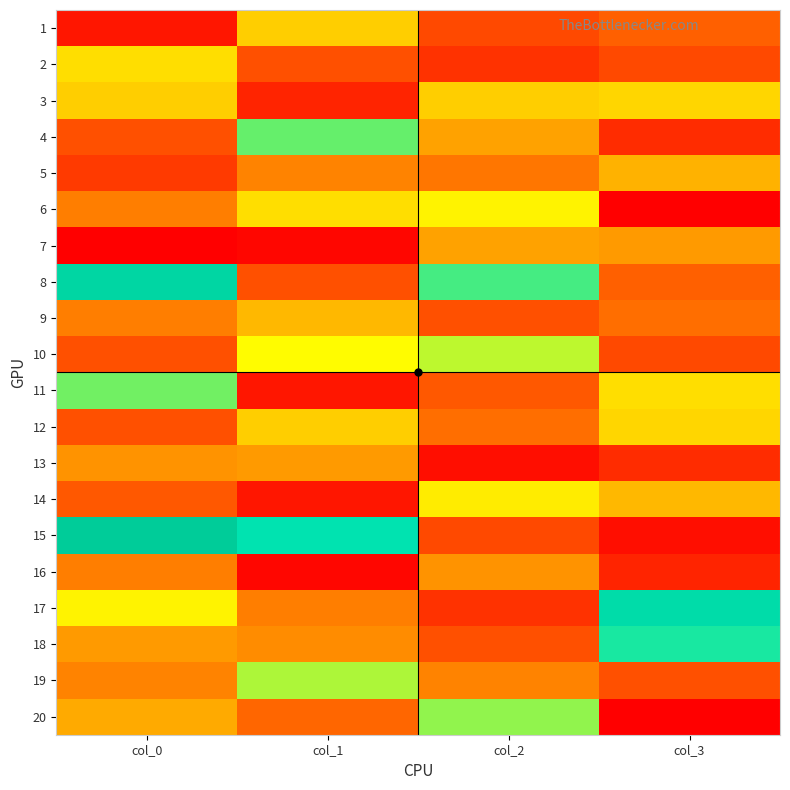

Reading left to right, extract all data points from this chart.

1: col_0=3	col_1=28	col_2=10	col_3=13
2: col_0=30	col_1=11	col_2=7	col_3=10
3: col_0=28	col_1=5	col_2=28	col_3=29
4: col_0=11	col_1=45	col_2=22	col_3=6
5: col_0=8	col_1=18	col_2=16	col_3=24
6: col_0=17	col_1=30	col_2=33	col_3=0
7: col_0=0	col_1=1	col_2=22	col_3=21
8: col_0=62	col_1=11	col_2=47	col_3=13
9: col_0=17	col_1=25	col_2=11	col_3=15
10: col_0=11	col_1=34	col_2=39	col_3=10
11: col_0=44	col_1=3	col_2=12	col_3=30
12: col_0=11	col_1=28	col_2=15	col_3=29
13: col_0=20	col_1=21	col_2=2	col_3=6
14: col_0=12	col_1=3	col_2=32	col_3=25
15: col_0=69	col_1=53	col_2=10	col_3=2
16: col_0=17	col_1=1	col_2=20	col_3=5
17: col_0=33	col_1=17	col_2=7	col_3=58
18: col_0=21	col_1=19	col_2=11	col_3=50
19: col_0=18	col_1=40	col_2=18	col_3=11
20: col_0=23	col_1=14	col_2=42	col_3=0